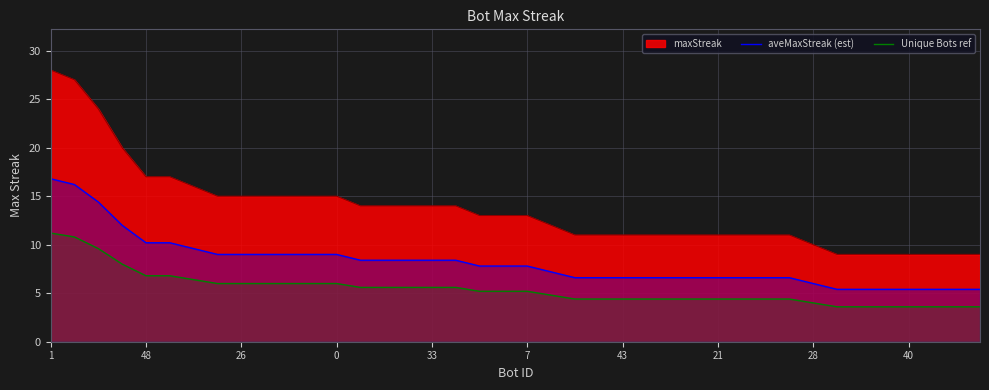

What is the average value of the aveMaxStreak (est) series?

8.1